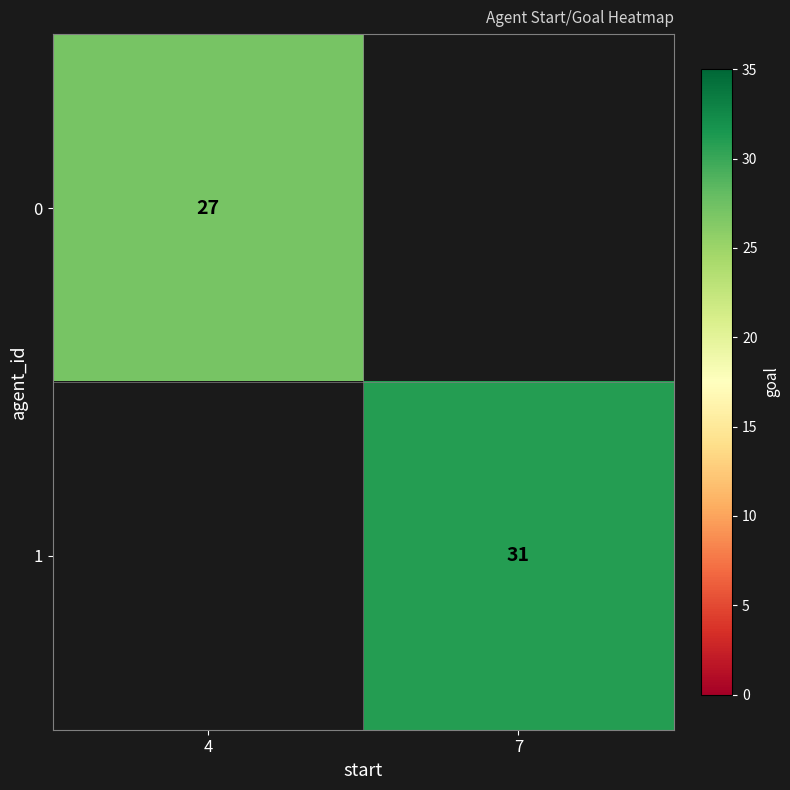

True or false: 0 has a value of 48 at 4.

False